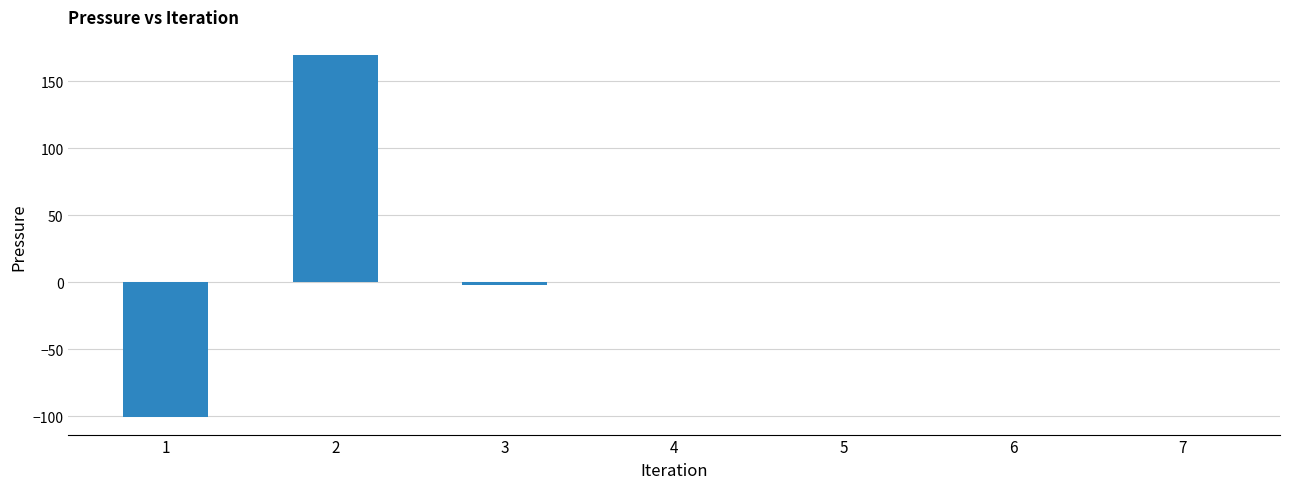

What is the sum of all values?

67.0